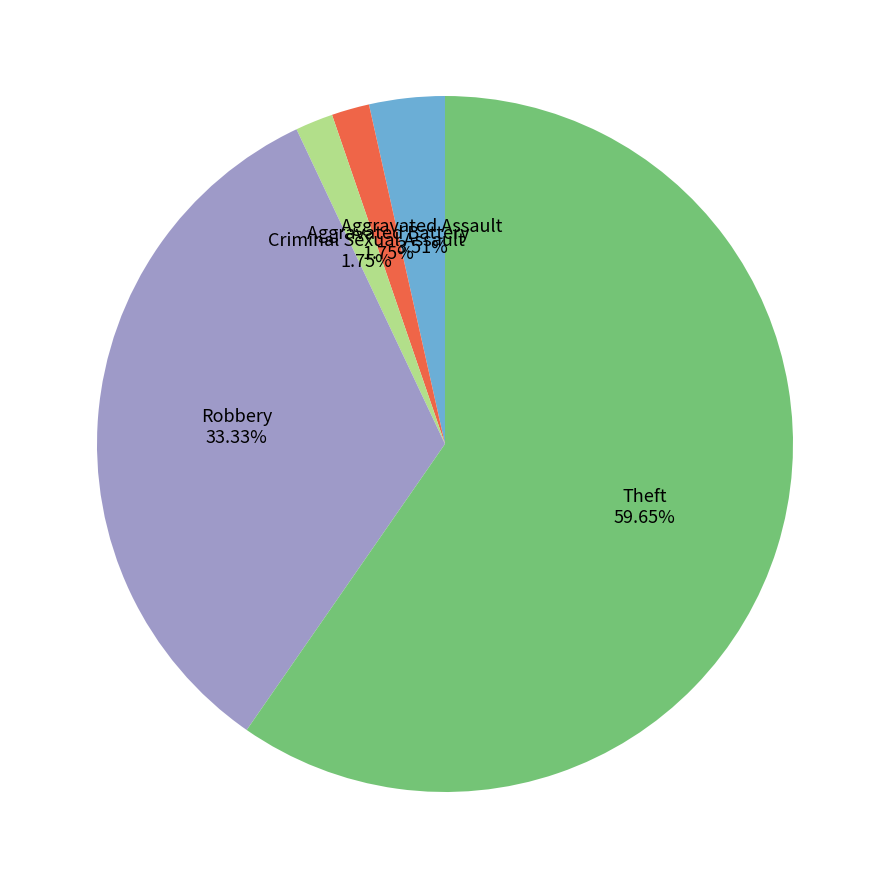

Does any single category account for the majority?

Yes